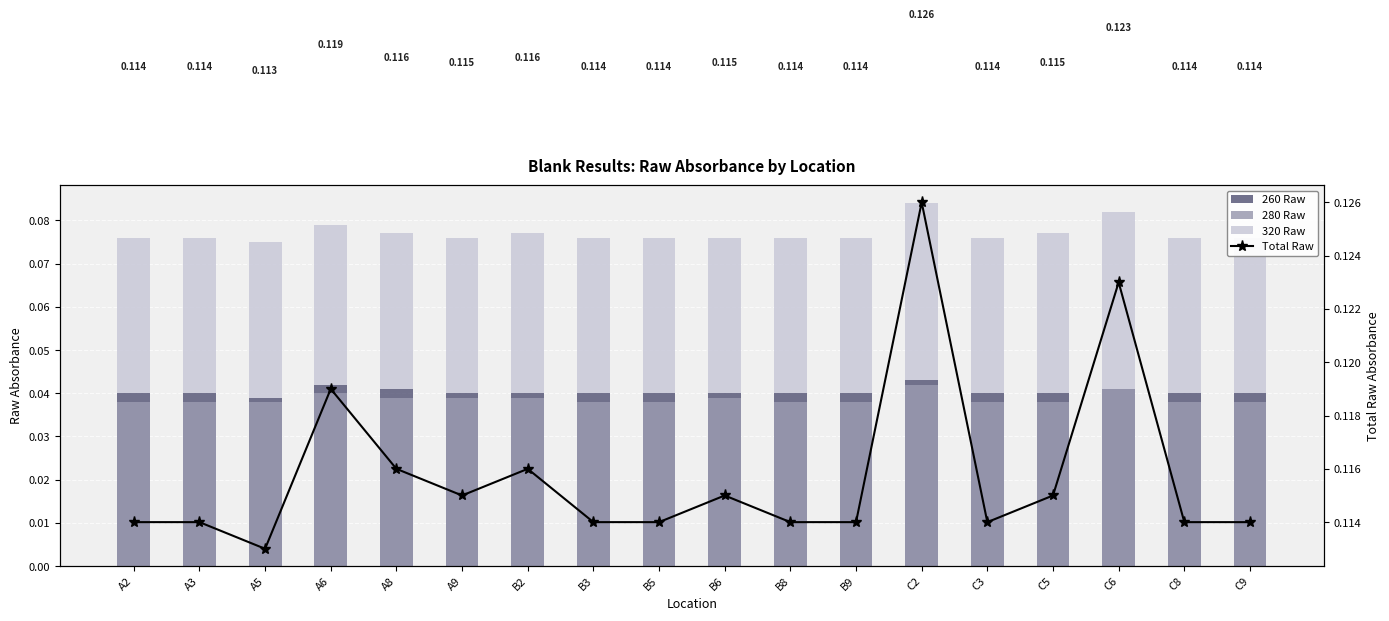

The value of 320 Raw at C9 is 0.0. True or false?

False